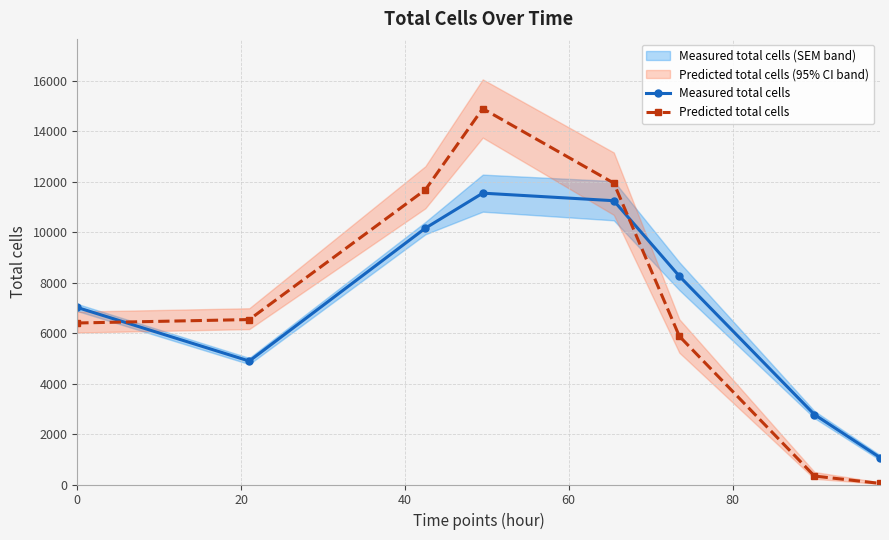

Which series has the largest total across all categories?

Predicted total cells